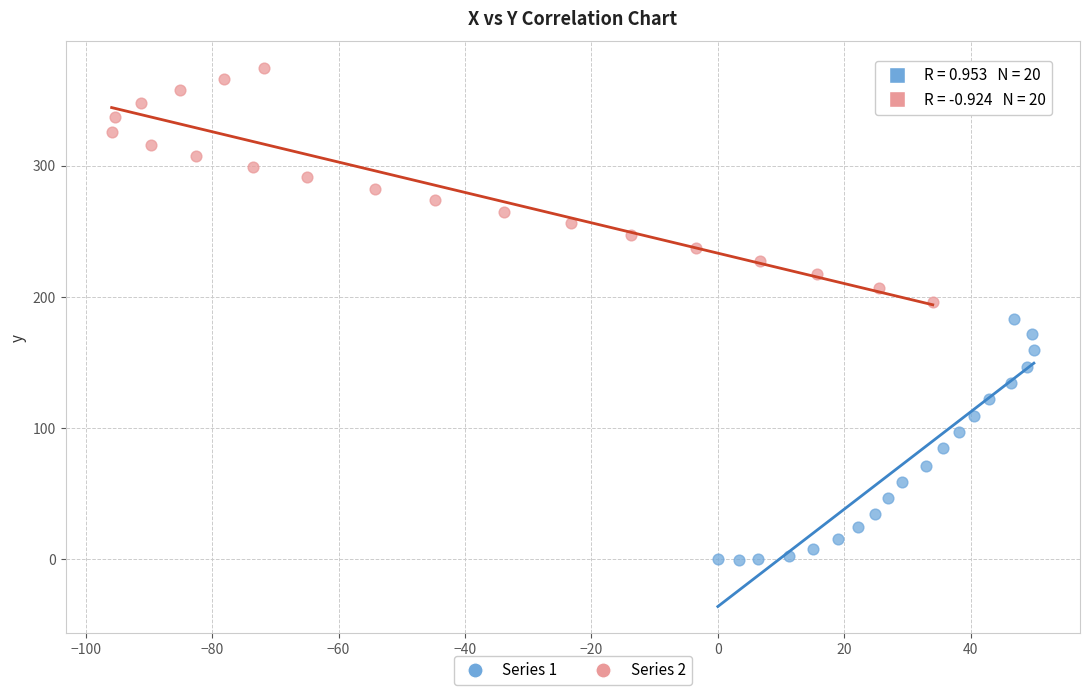

What are all the series names shown in the legend?

Series 1, Series 2